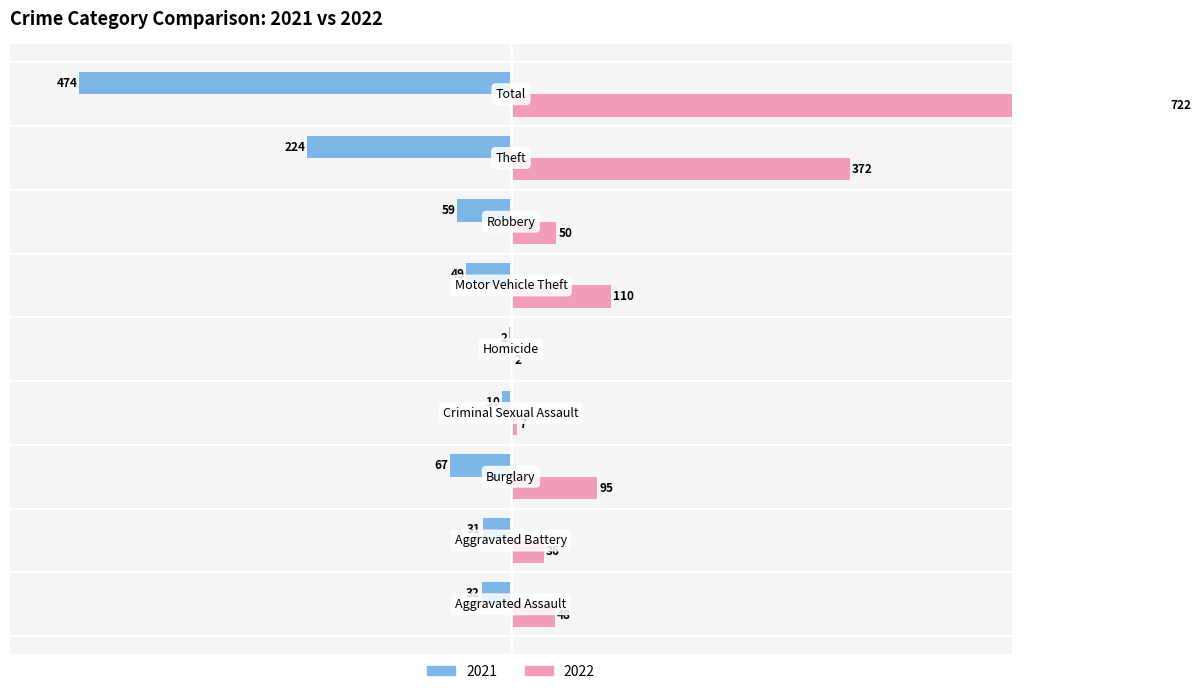

Is the value of 2022 at Motor Vehicle Theft greater than the value of 2021 at Motor Vehicle Theft?

Yes